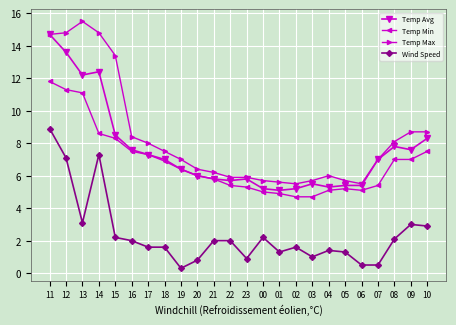

True or false: Wind Speed and Temp Avg intersect in this chart.

False